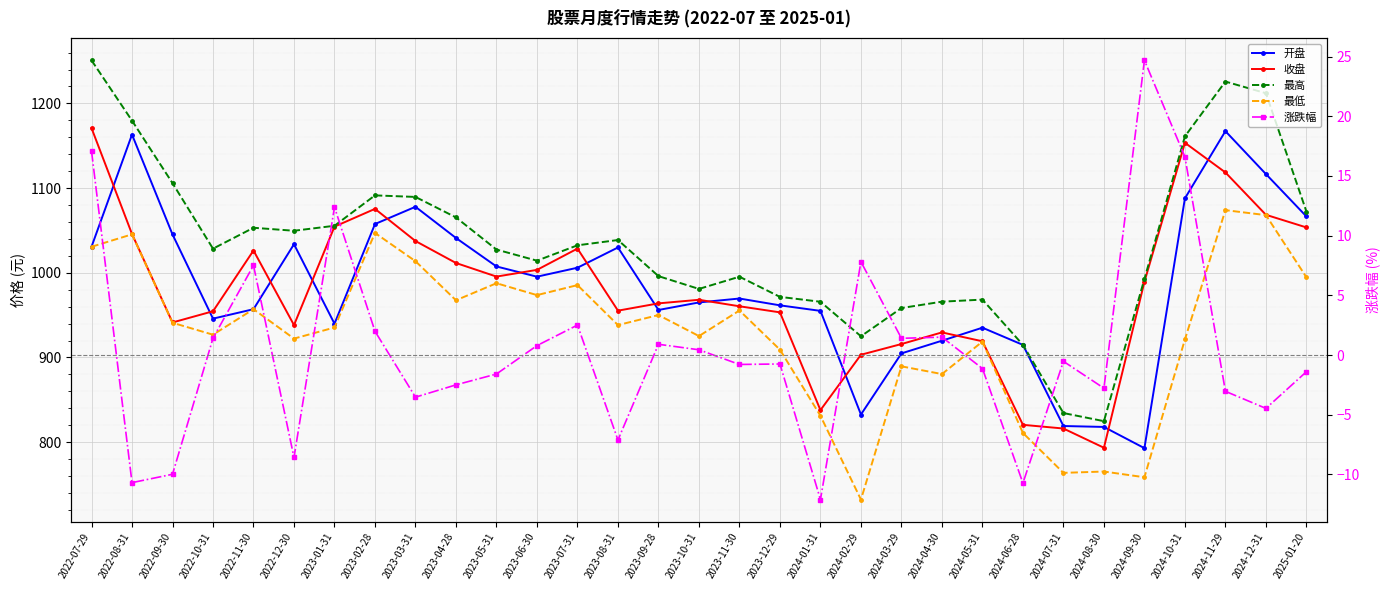

What is the highest value of the 最低 series?

1073.9